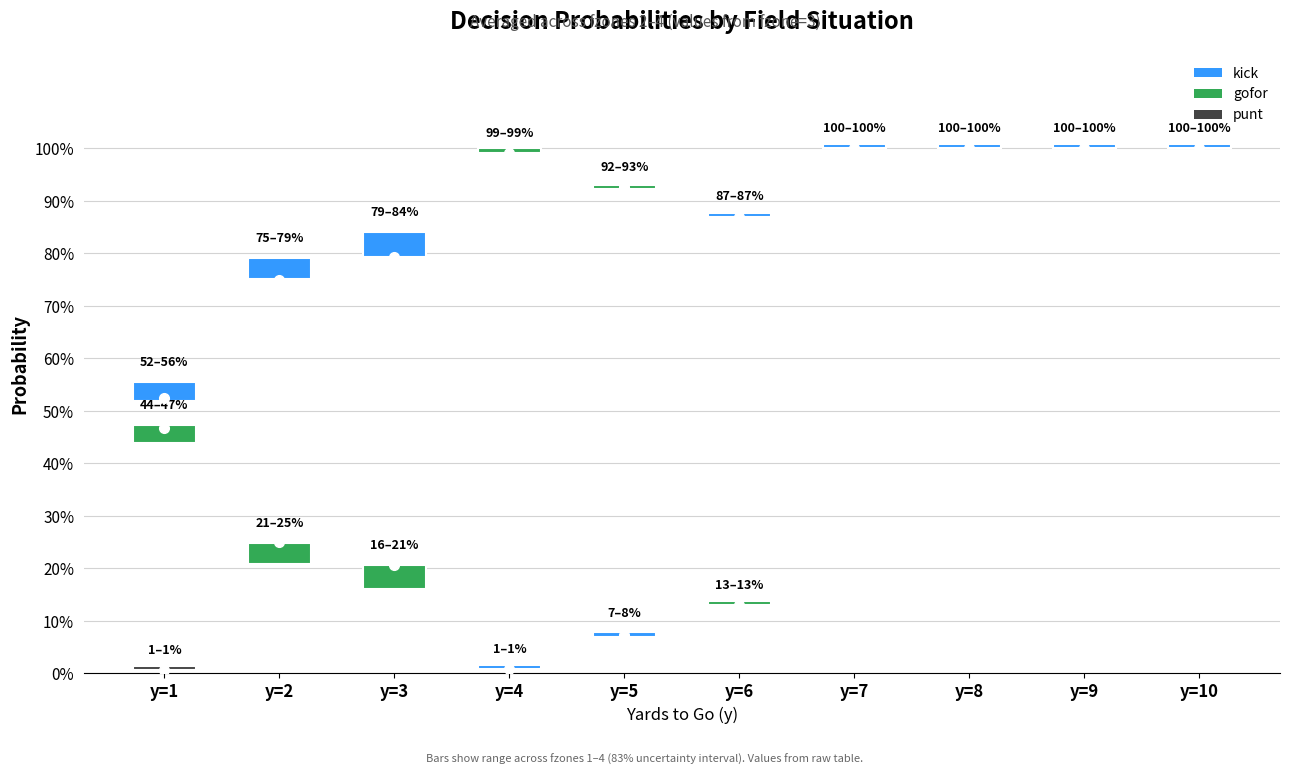

True or false: gofor has more than 2 interior local peaks.

False